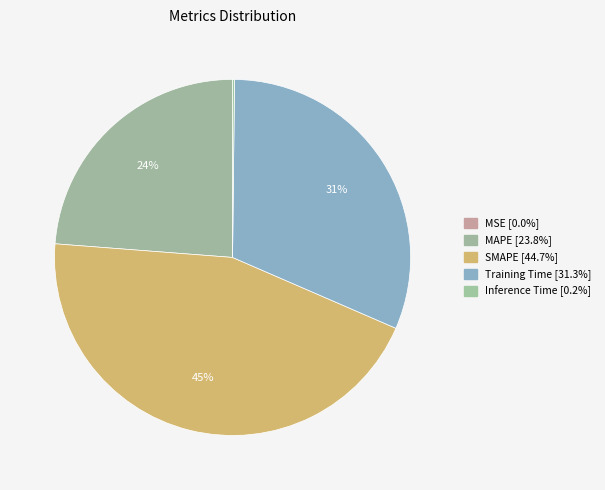

To the nearest percent, what is the difference between the largest and smallest slice percentages?

45%